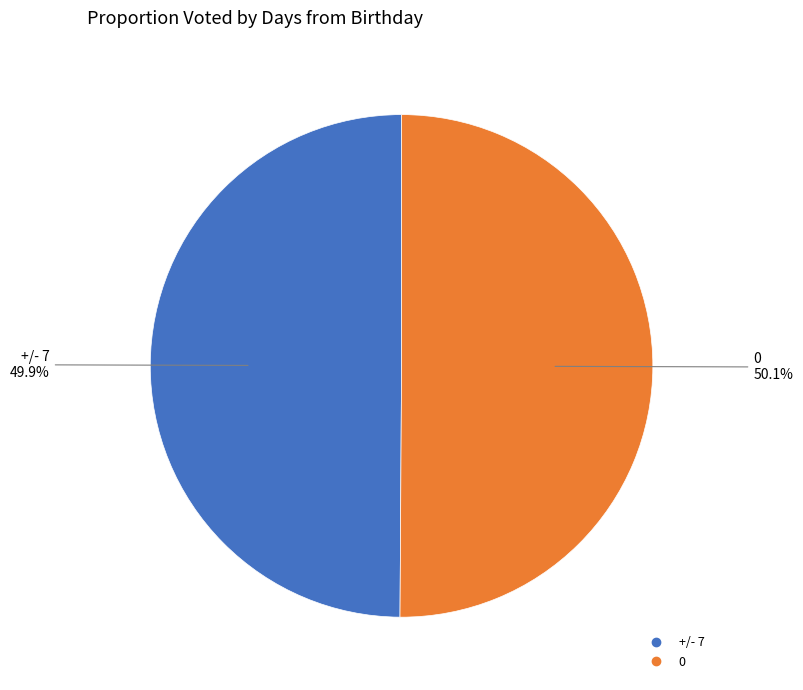

To the nearest percent, what portion does 0 represent?

50%